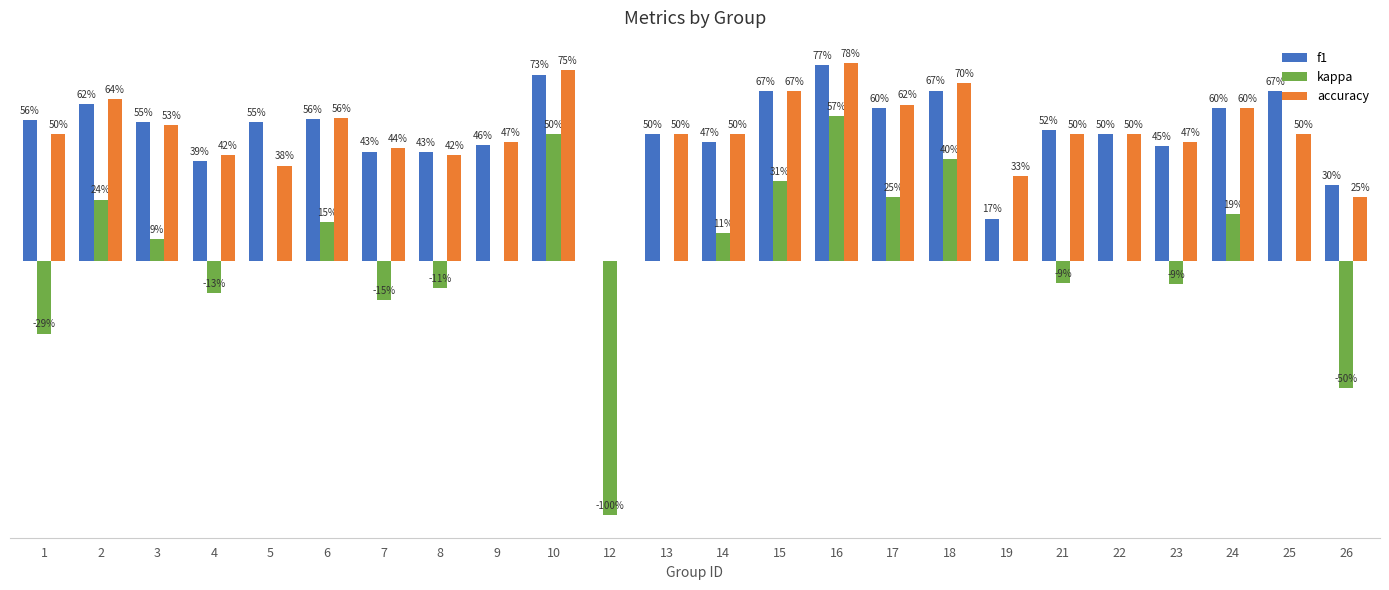

What are all the series names shown in the legend?

f1, kappa, accuracy